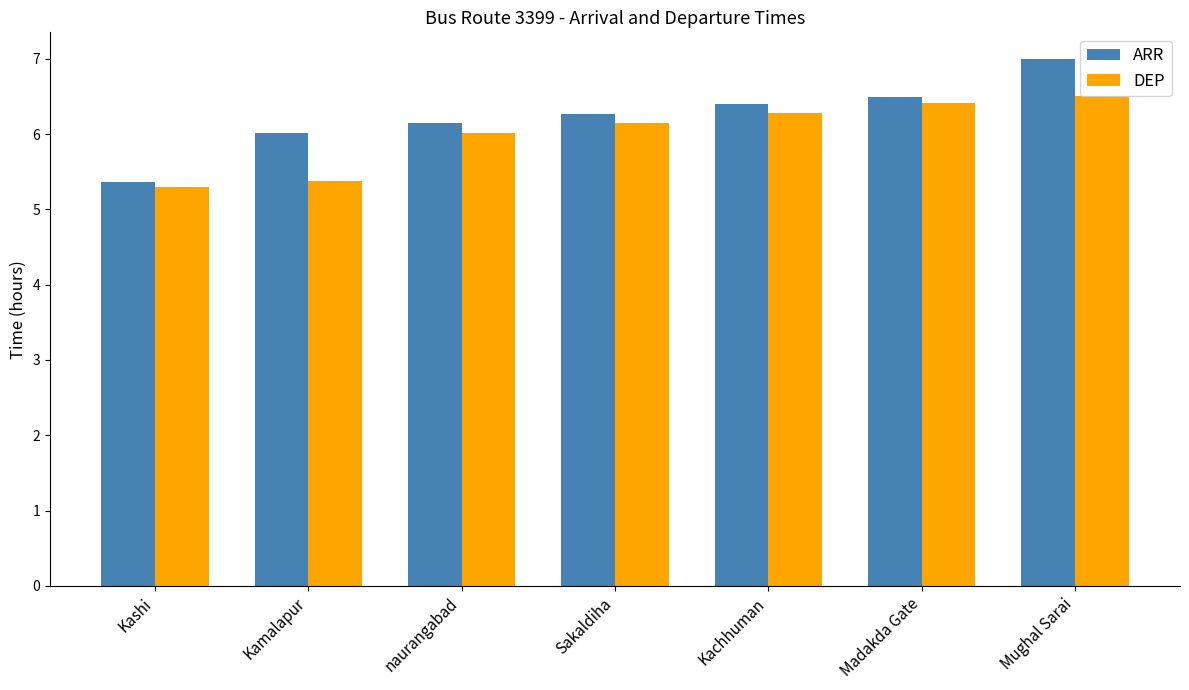

Does the chart contain any negative values?

No